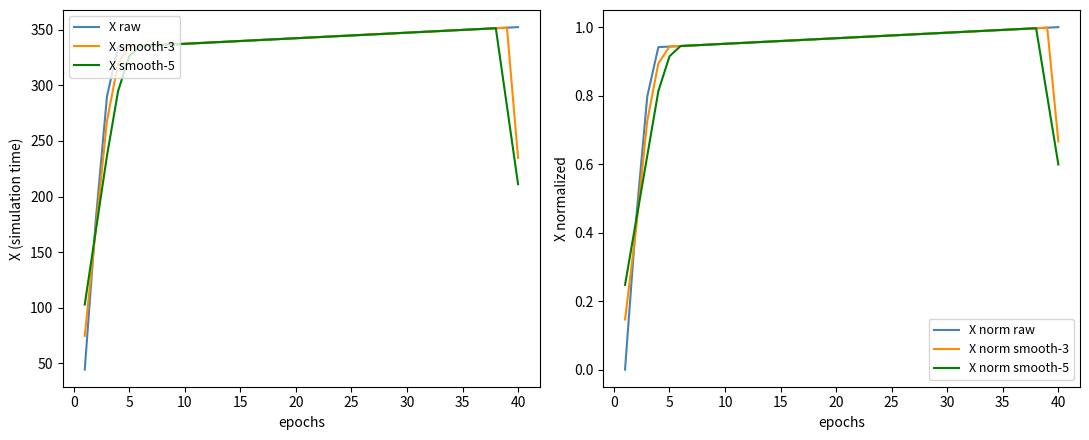

What is the highest value of the X smooth-3 series?

351.9